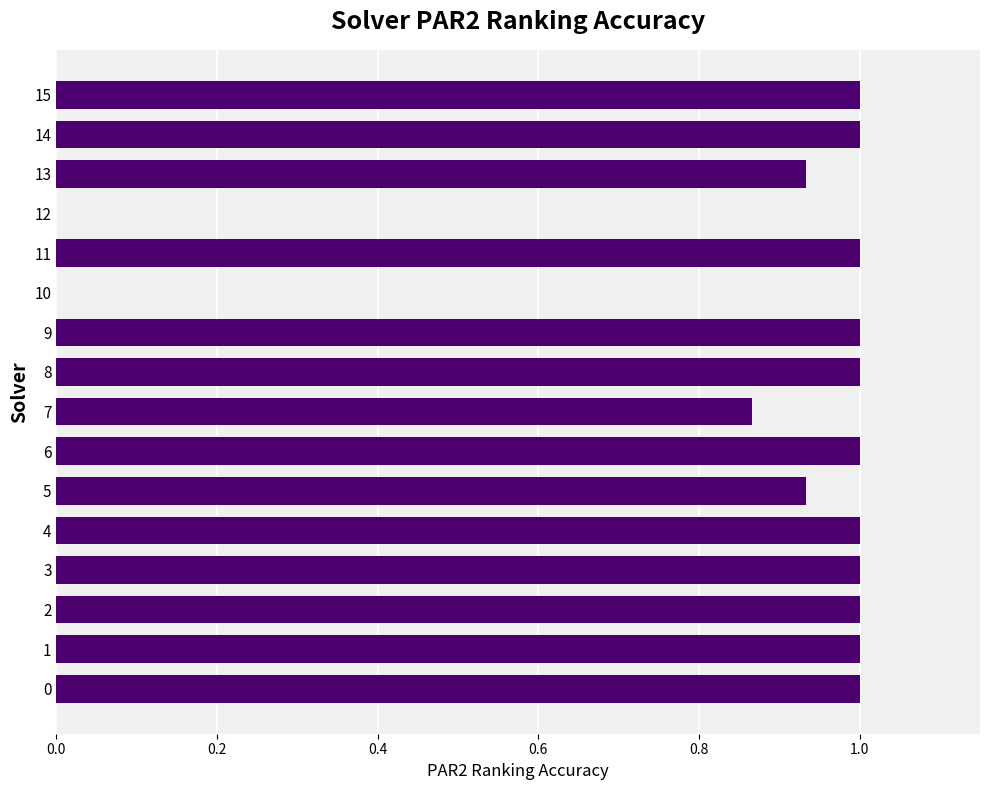

Count the number of data series in this chart.

1